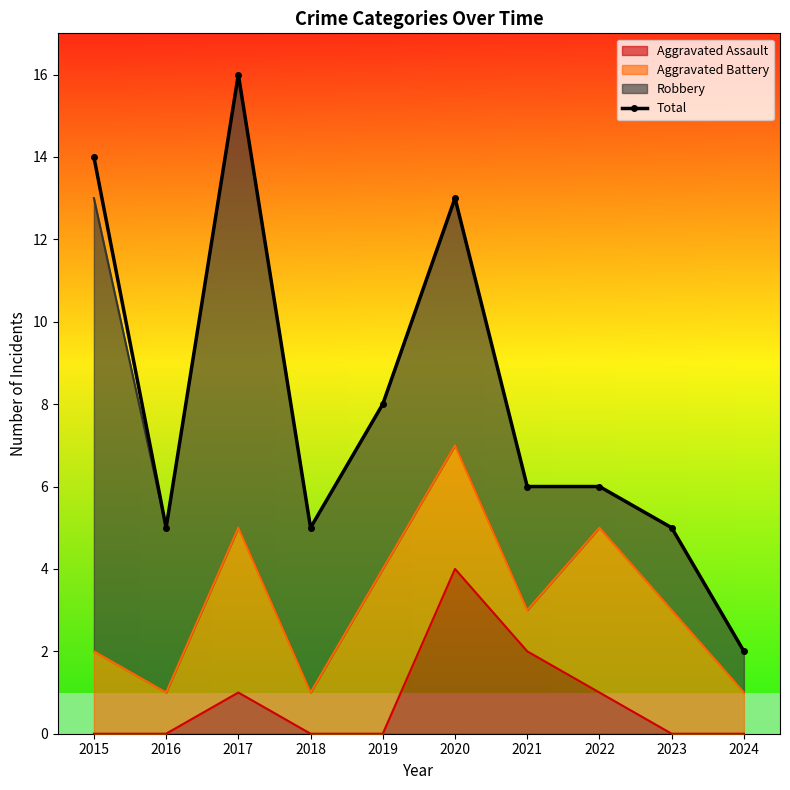

Reading left to right, transcribe all the data shown in this chart.

2015=14	2016=5	2017=16	2018=5	2019=8	2020=13	2021=6	2022=6	2023=5	2024=2